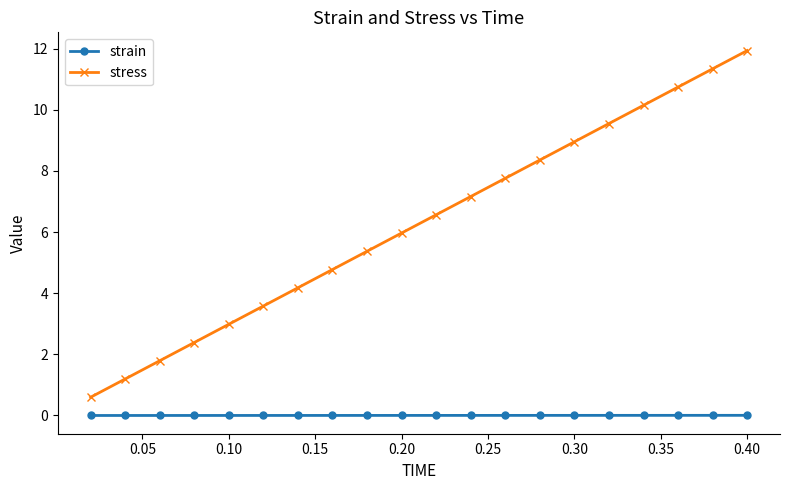

Which series has the largest total across all categories?

stress